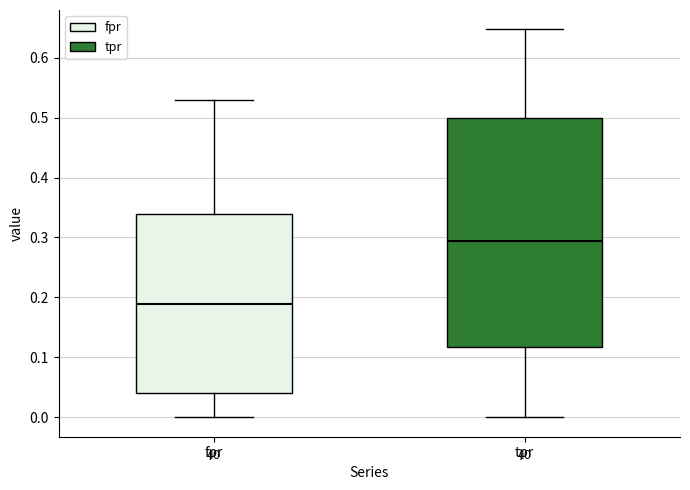

Reading left to right, transcribe this box plot: for each box, give where its median line is, the range the box spans, and where its two whiskers end, as read against the y-axis. The values are not printed on the chart, so give them approximately, as read against the axis.

fpr: median 0.19, box 0.04 to 0.34, whiskers 0.00 to 0.53
tpr: median 0.29, box 0.12 to 0.50, whiskers 0.00 to 0.65